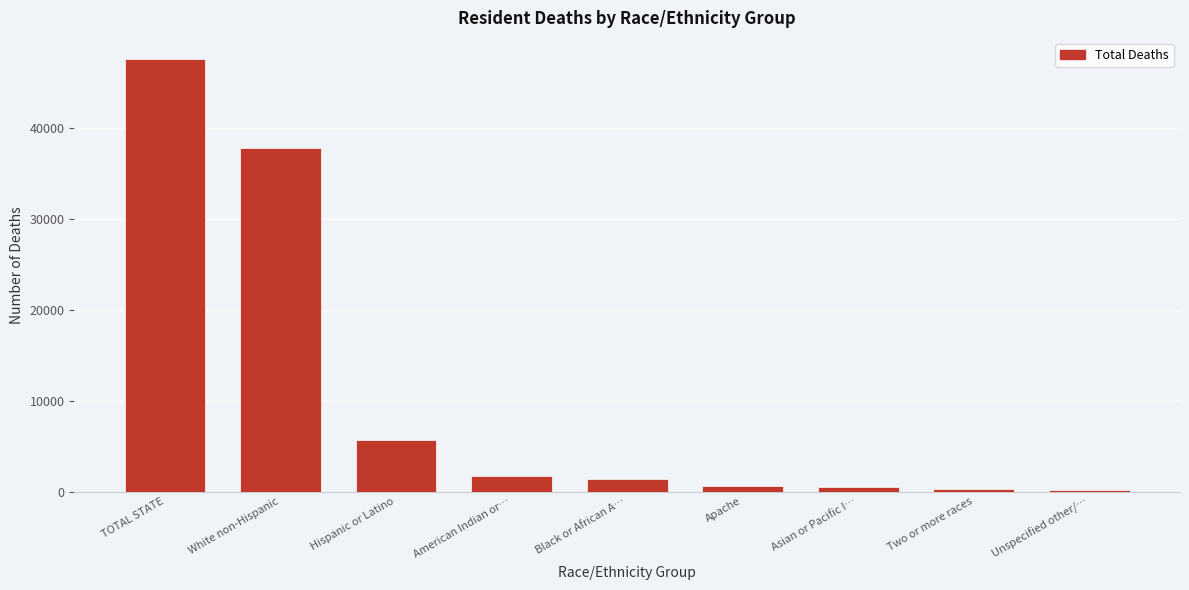

What is the label of the 3rd bar from the left?

Hispanic or Latino